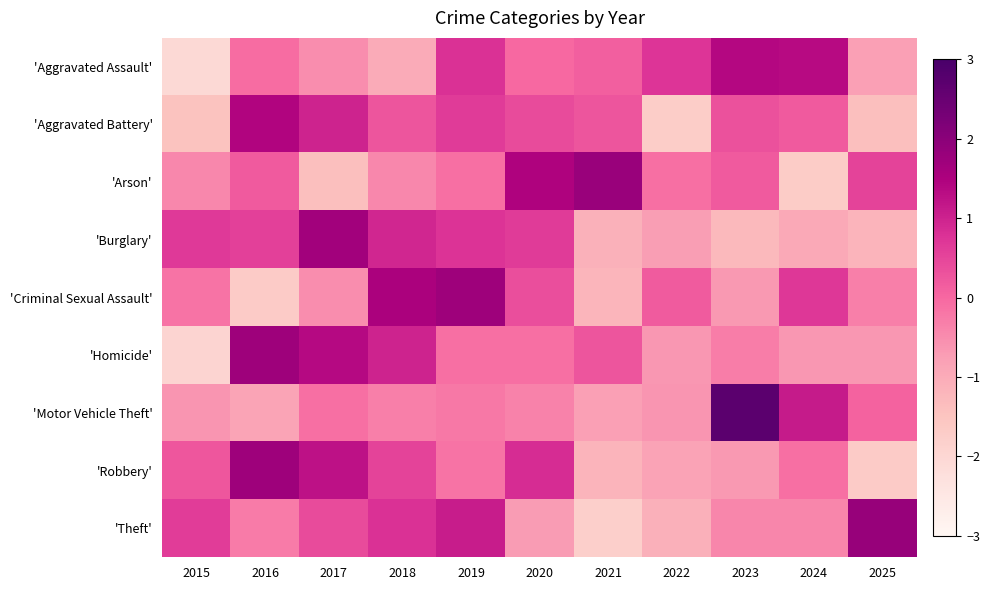

What is the total value across all series at 2018?

3.3